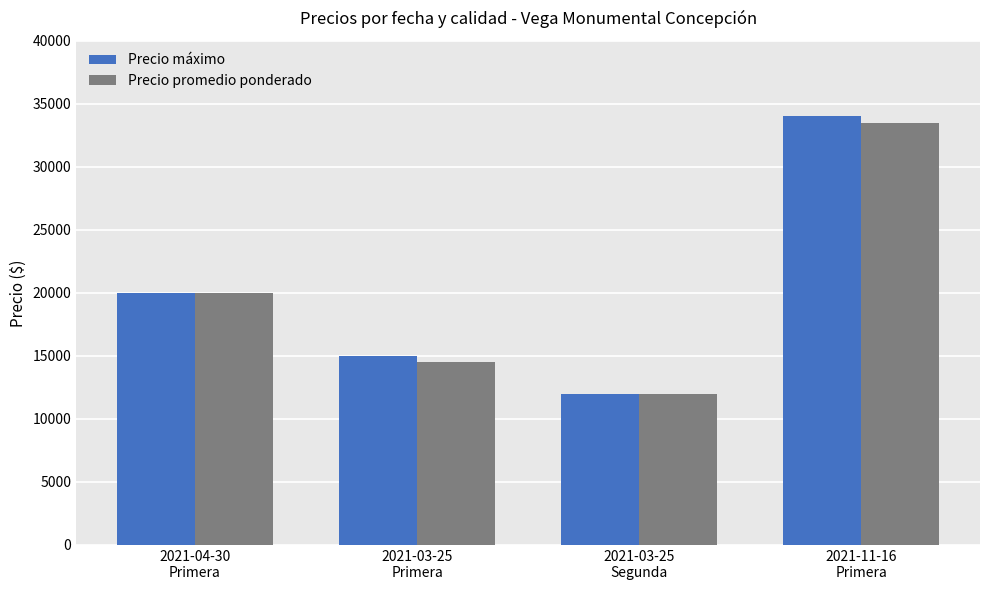

Count the Precio promedio ponderado values in the range 14500 to 33500.

3